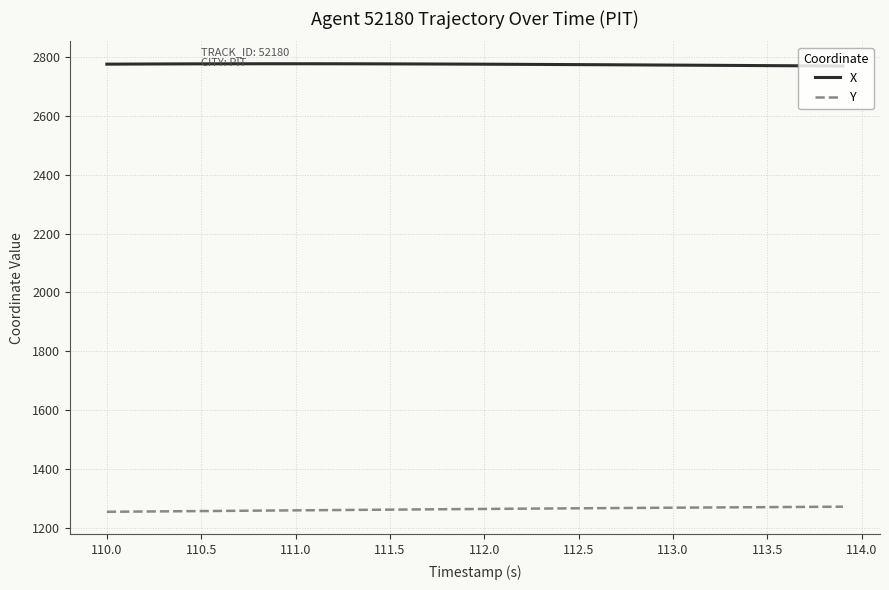

Does the chart have visible grid lines?

Yes